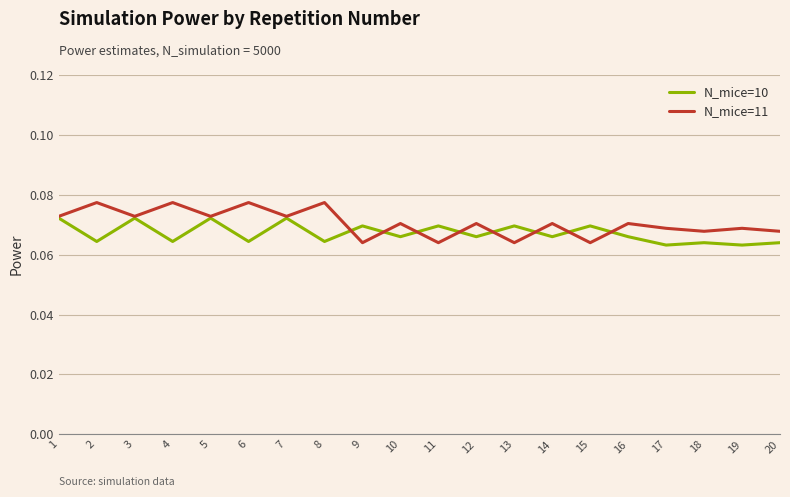

True or false: N_mice=10 has more than 1 points higher than both neighbors.

True